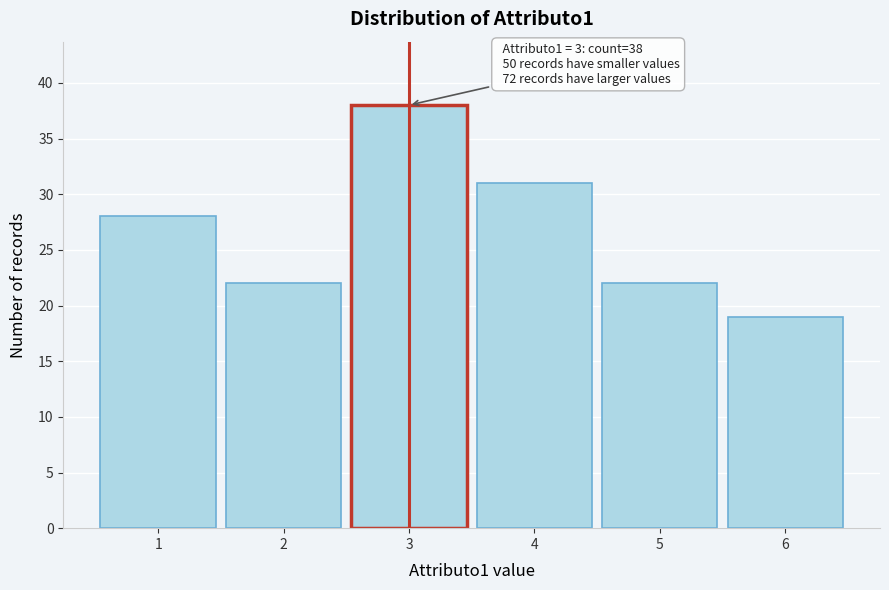

Reading left to right, what are all the values shown in this chart?

1=28	2=22	3=38	4=31	5=22	6=19